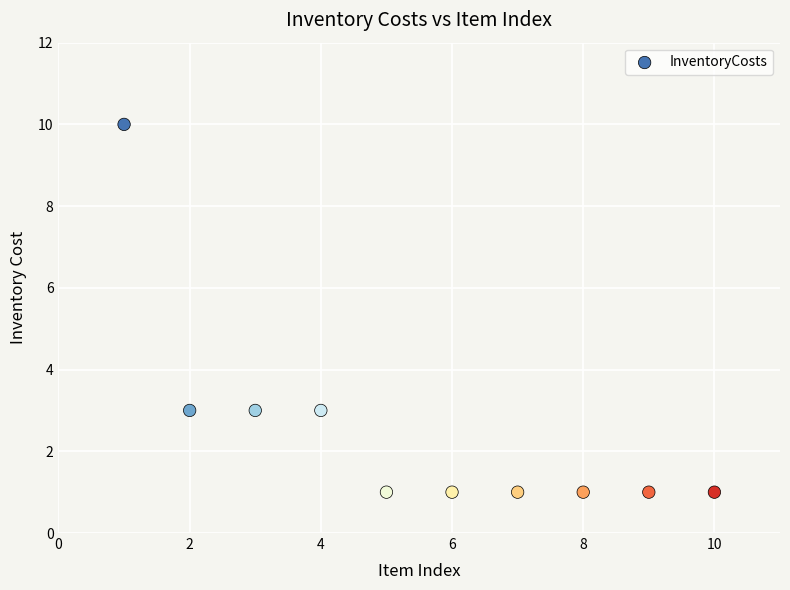

What is the average X value?

6